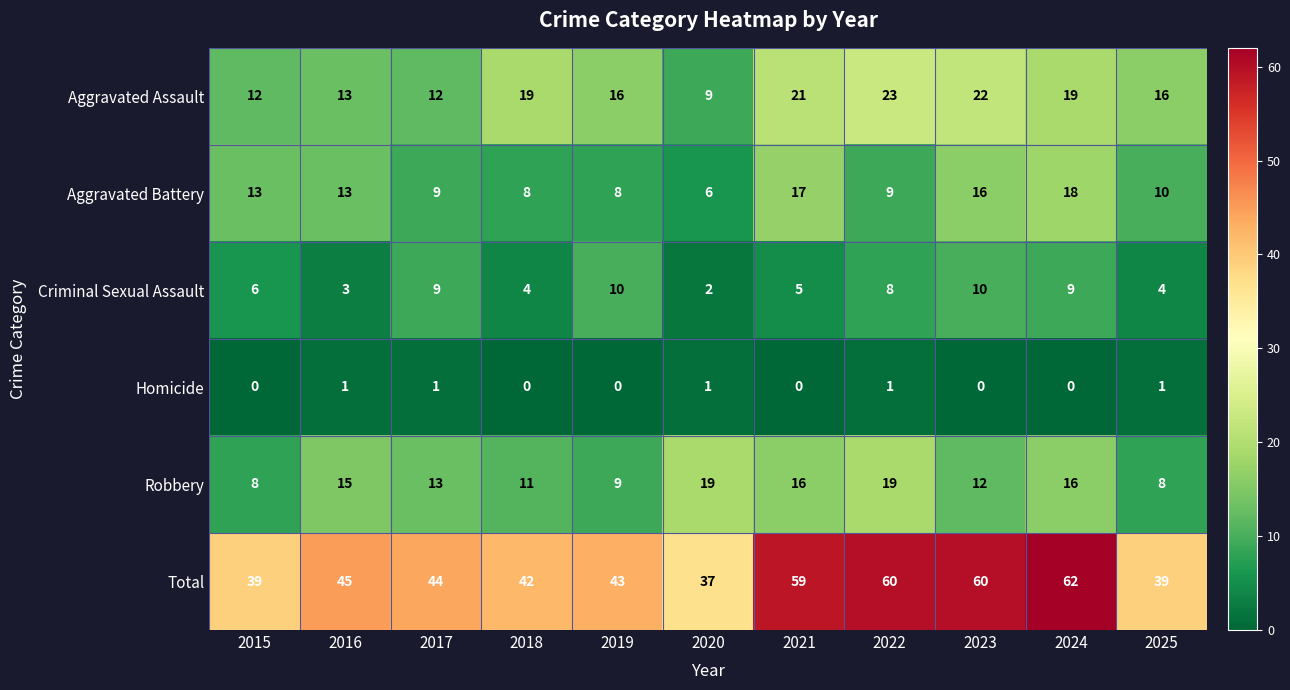

Count the number of categories in the chart.

11